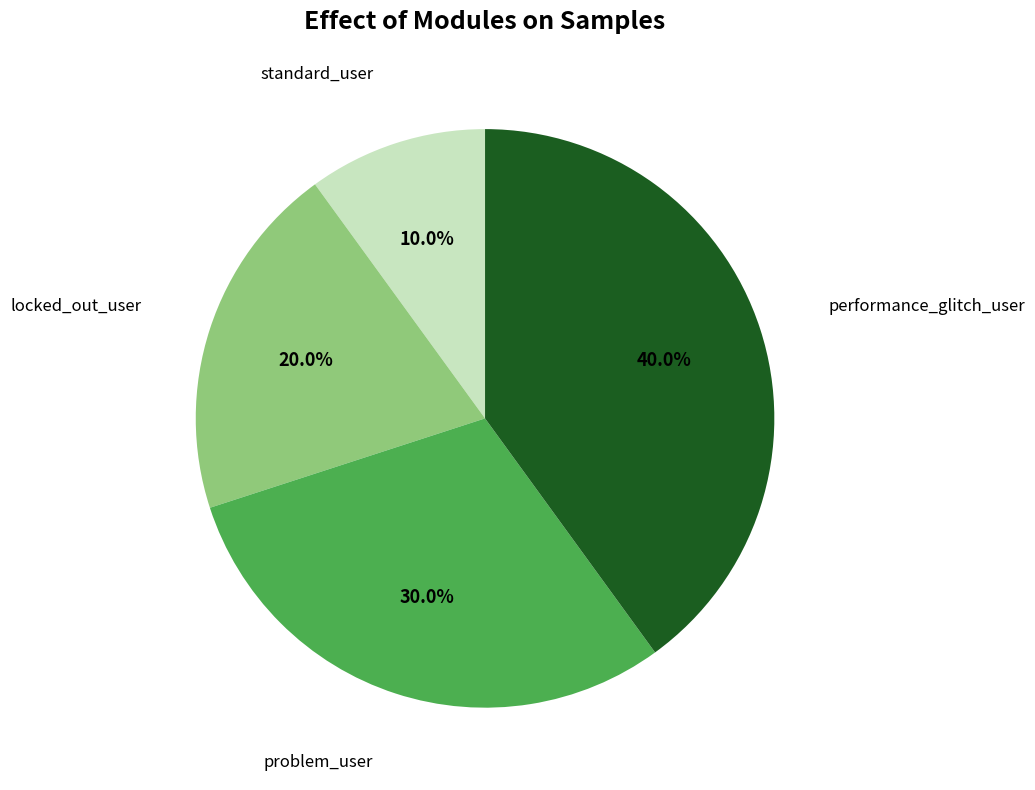

True or false: locked_out_user accounts for 20% of the total.

True